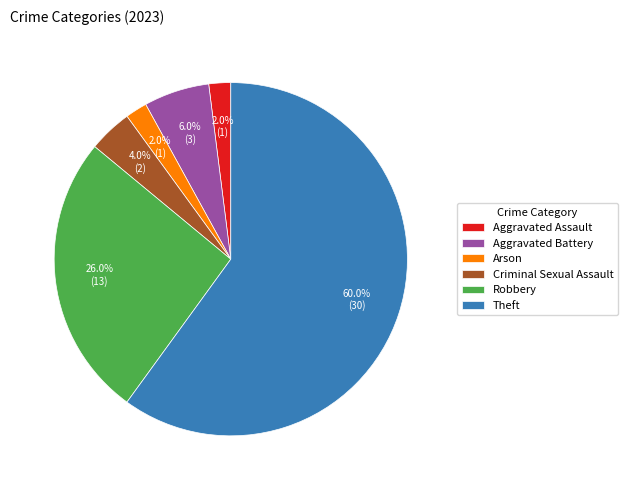

Which category has the biggest portion of the pie?

Theft